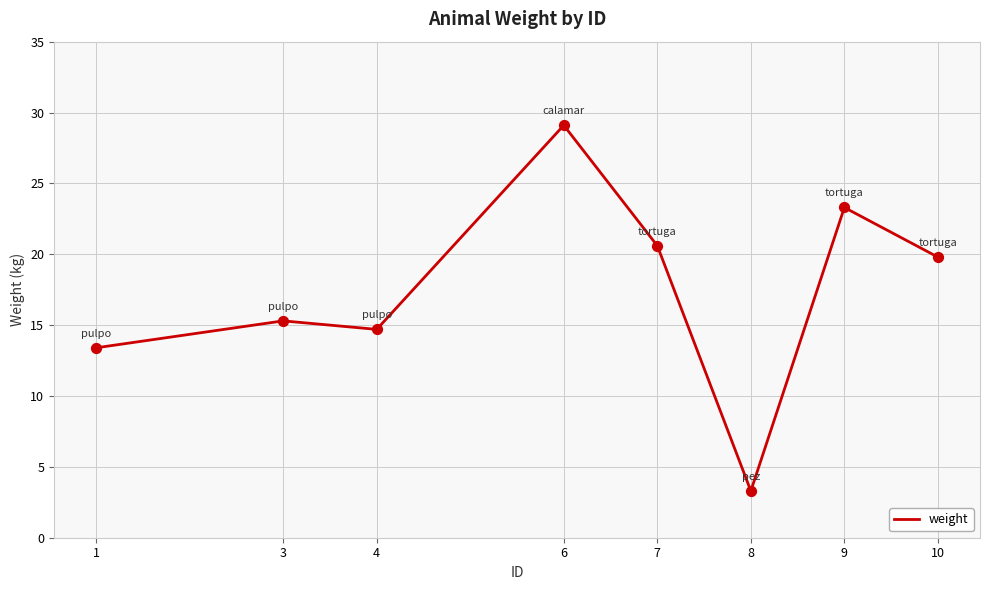

What is the change in value from 1 to 8?

-10.1